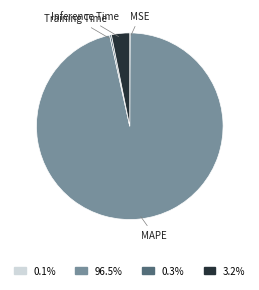

Is it true that Inference Time is 3% of the pie?

True